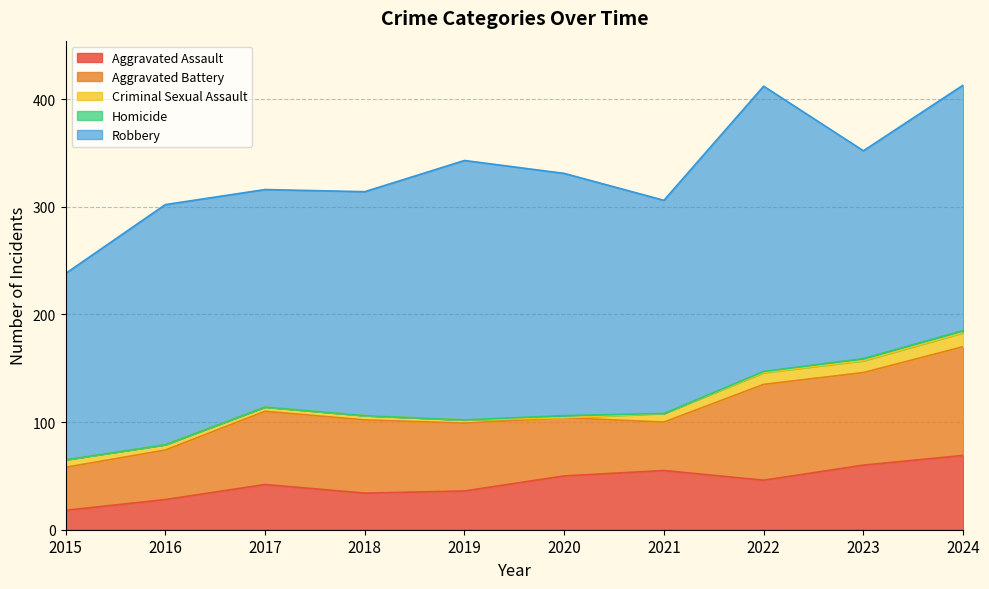

Which category has the highest value across all series?

2022